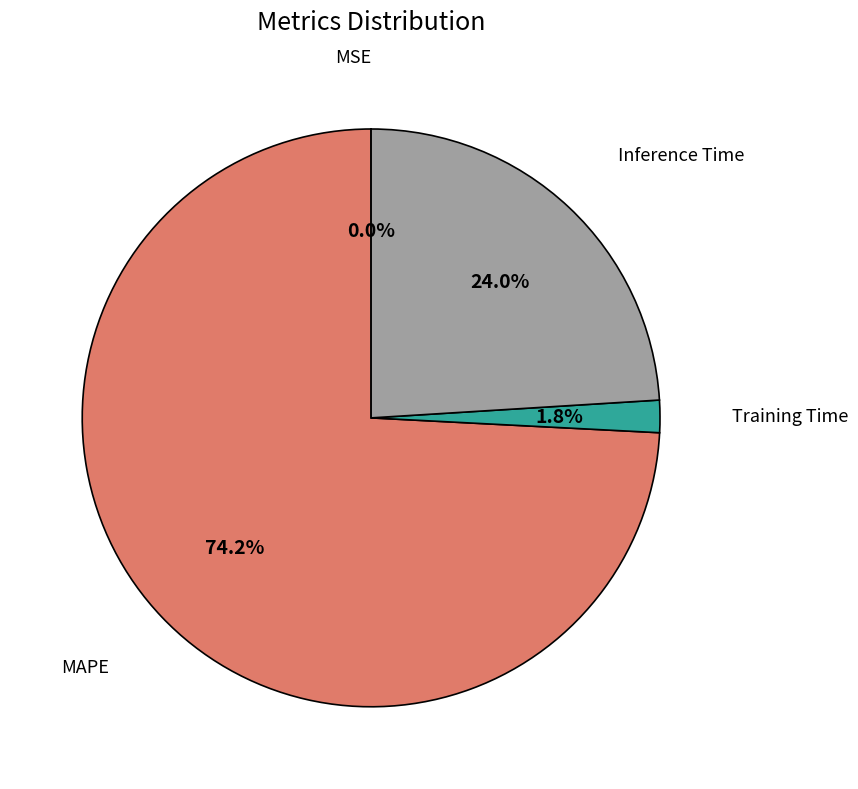

Which has a higher value, MAPE or Training Time?

MAPE